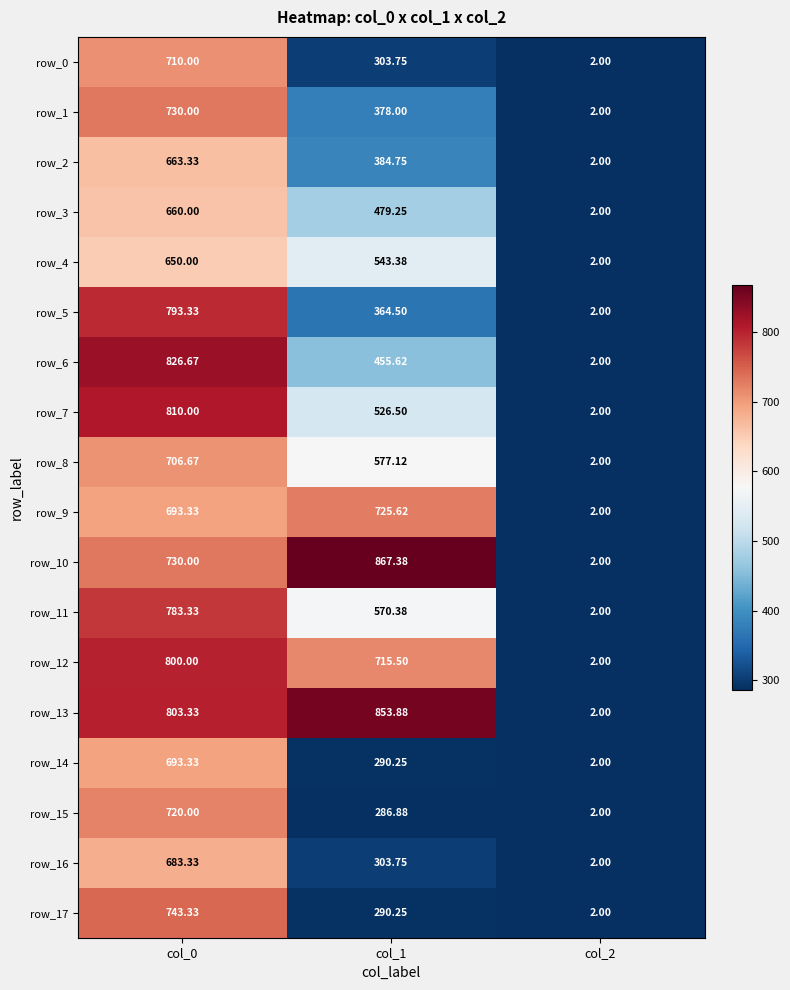

Count the number of categories in the chart.

3